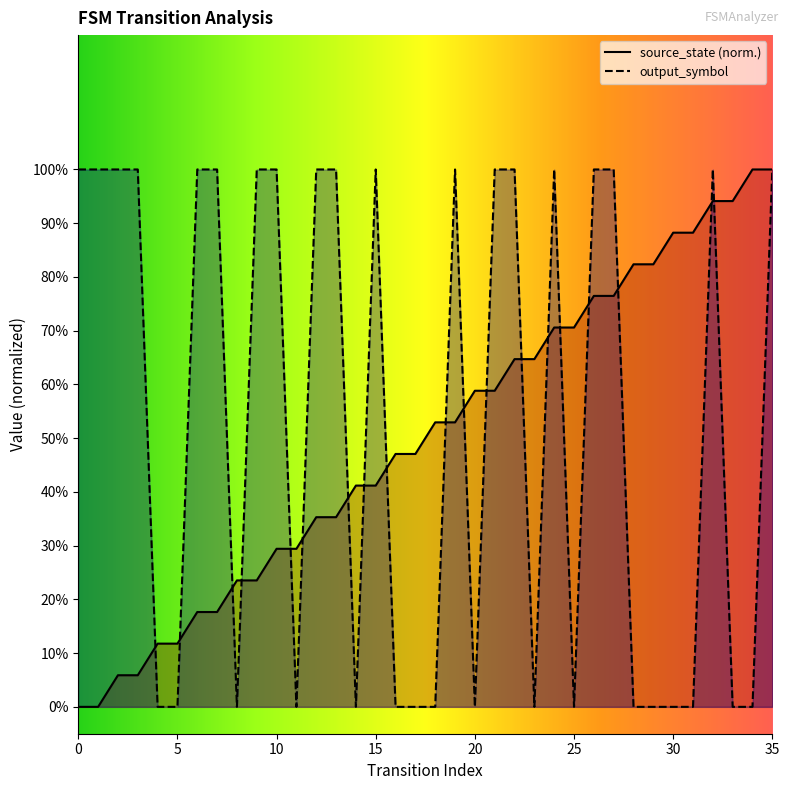

Which series has the largest total across all categories?

output_symbol